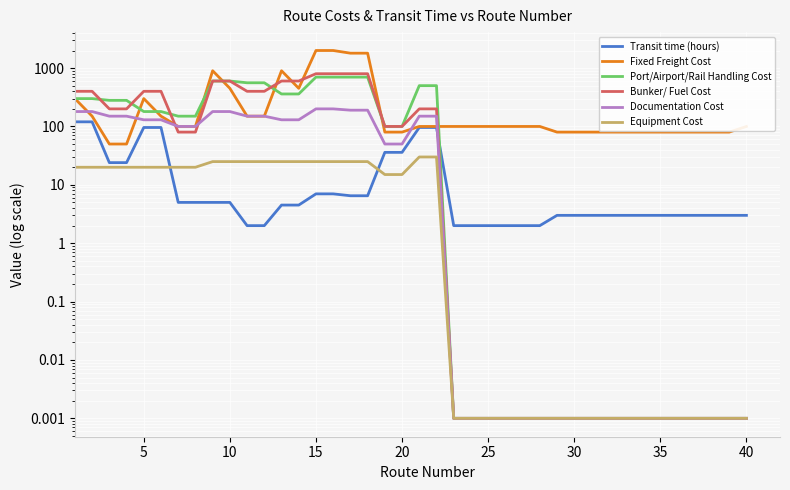

How many interior local peaks does the Fixed Freight Cost series have?

3